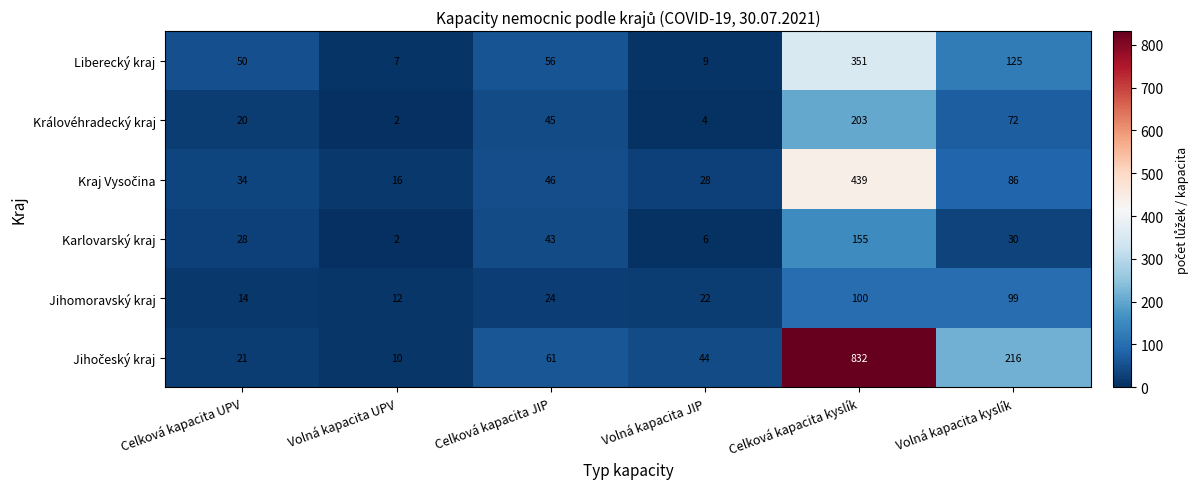

What is the total value across all series at Celková kapacita kyslík?

2080